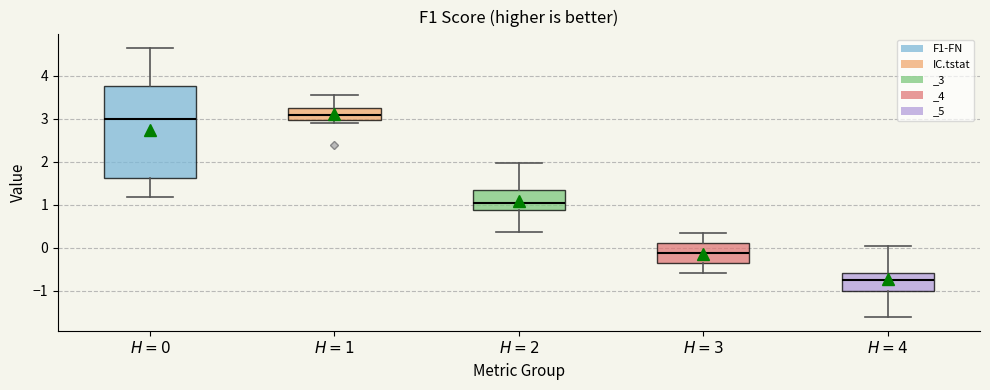

Reading left to right, transcribe this box plot: for each box, give where its median line is, the range the box spans, and where its two whiskers end, as read against the y-axis. The values are not printed on the chart, so give them approximately, as read against the axis.

$H=0$: median 3.0, box 1.6 to 3.8, whiskers 1.2 to 4.7
$H=1$: median 3.1, box 3.0 to 3.2, whiskers 2.9 to 3.6
$H=2$: median 1.0, box 0.9 to 1.3, whiskers 0.4 to 2.0
$H=3$: median -0.1, box -0.3 to 0.1, whiskers -0.6 to 0.4
$H=4$: median -0.8, box -1.0 to -0.6, whiskers -1.6 to 0.0